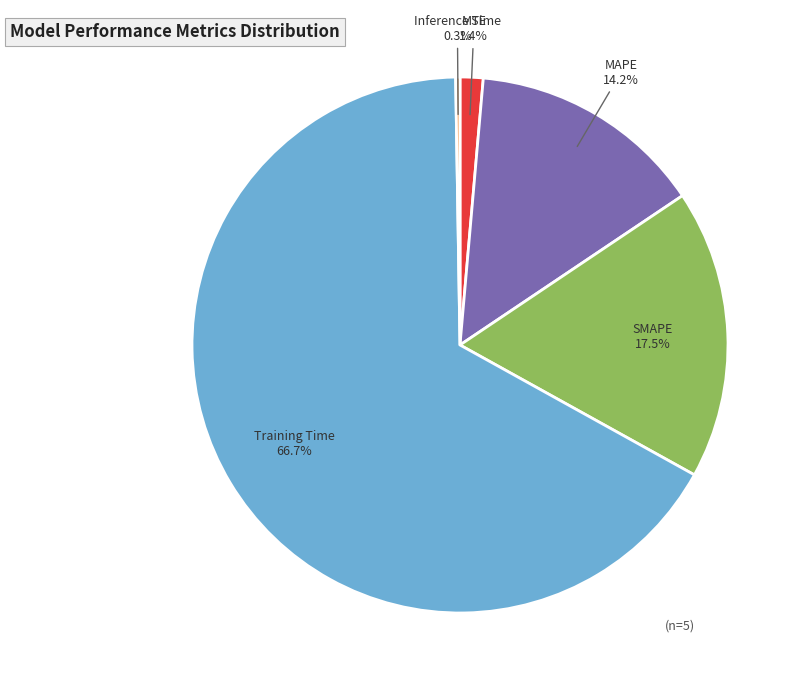

Does any single category account for the majority?

Yes